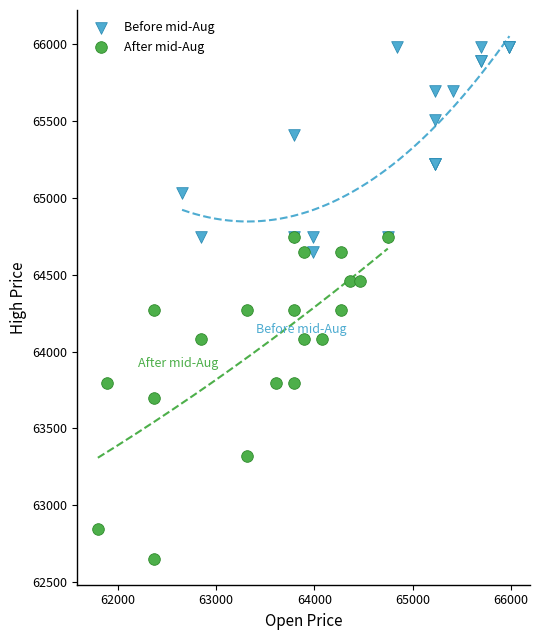

Which series reaches the maximum Y coordinate?

Before mid-Aug